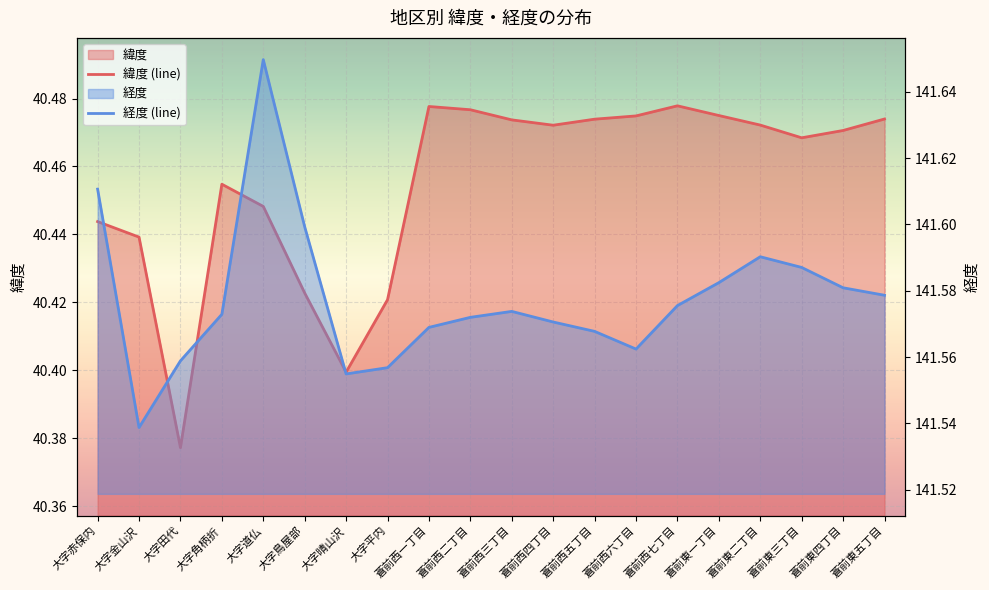

Is the value of 緯度 (line) at 大字角柄折 greater than the value of 経度 (line) at 蒼前西六丁目?

No